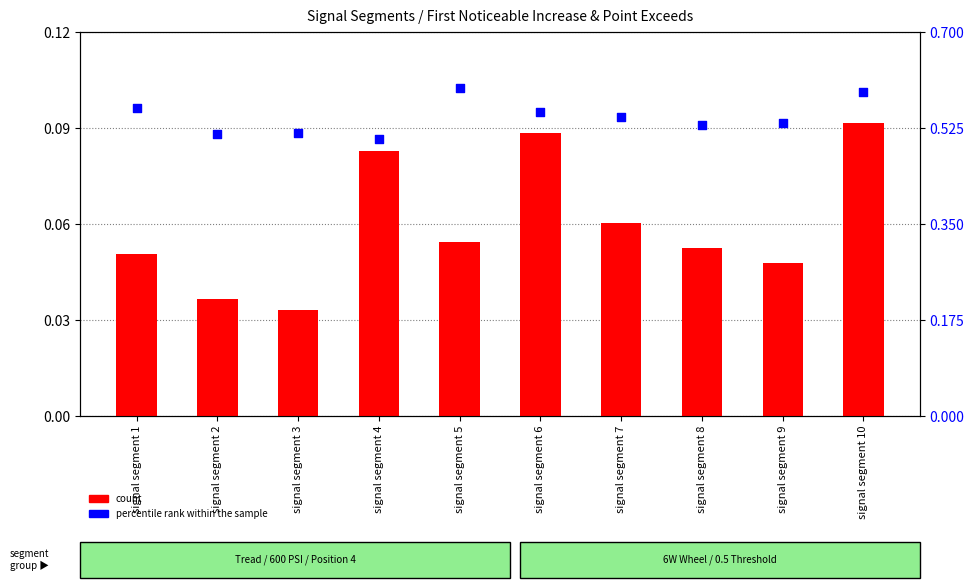

Which series has the widest spread of Y values?

percentile rank within the sample